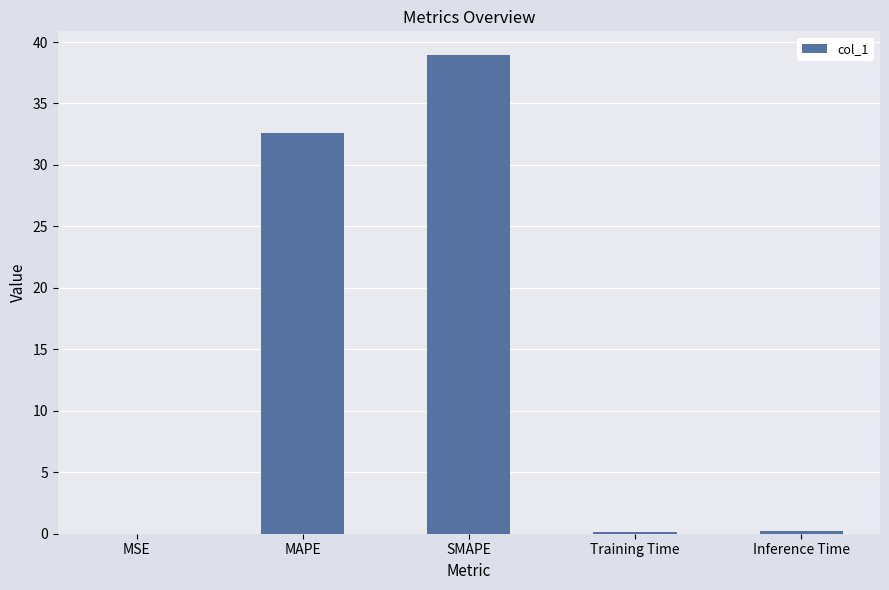

Which label corresponds to the largest value in the chart?

SMAPE